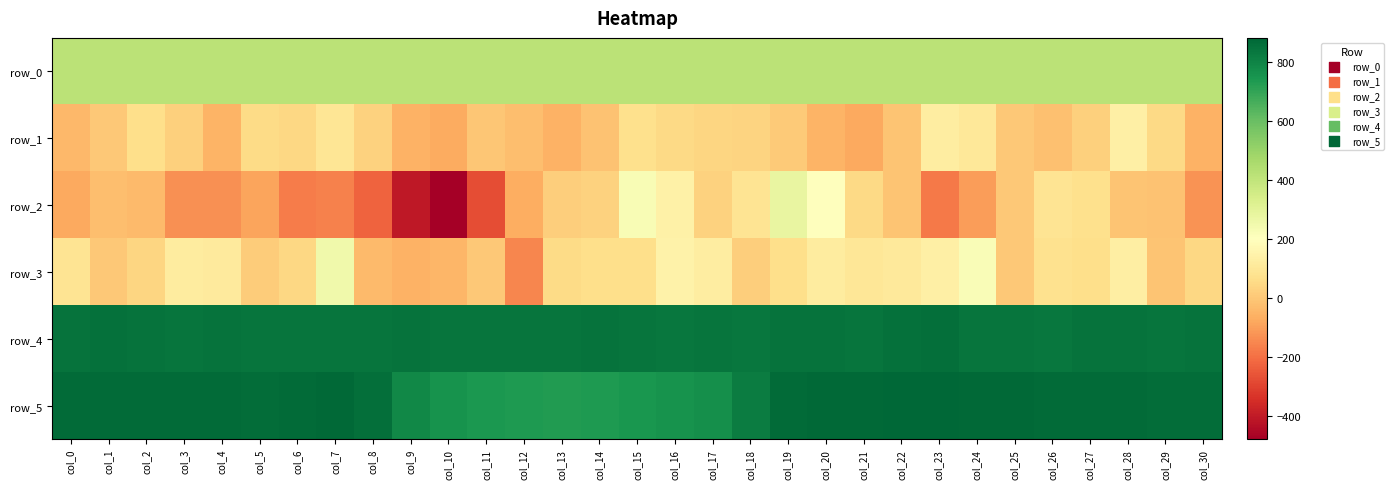

At which category is the sum across all series the highest?

col_19